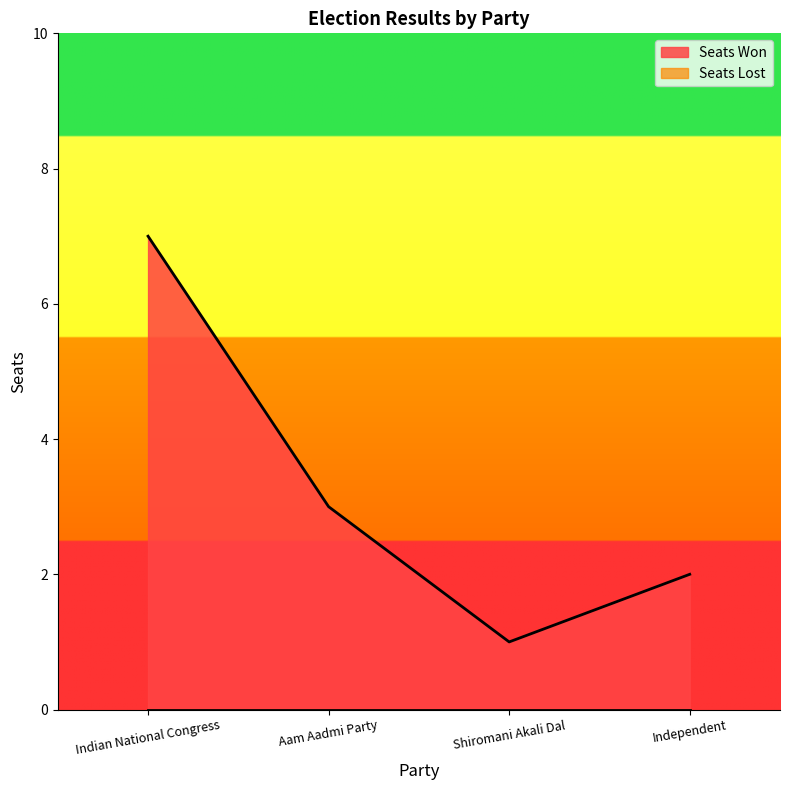

Is it true that Seats Won equals 3 at Aam Aadmi Party?

True